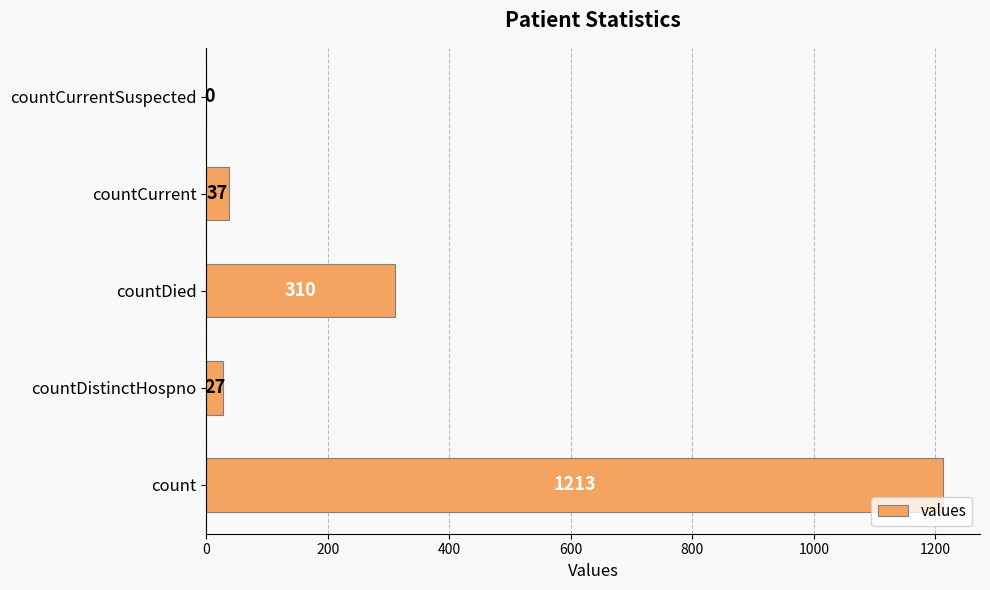

The chart shows a value of 37 at countCurrent. True or false?

True